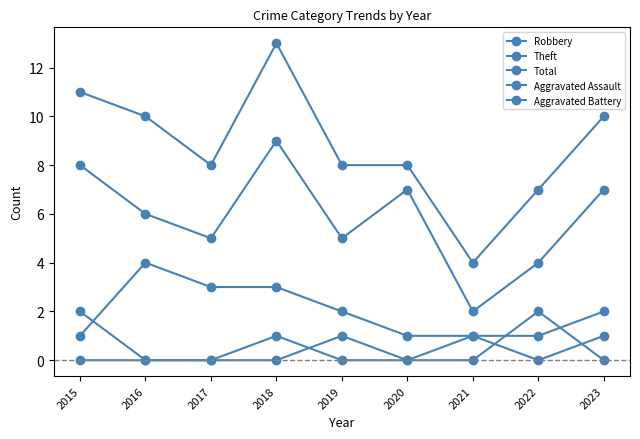

How many Robbery values are between 1 and 3?

8